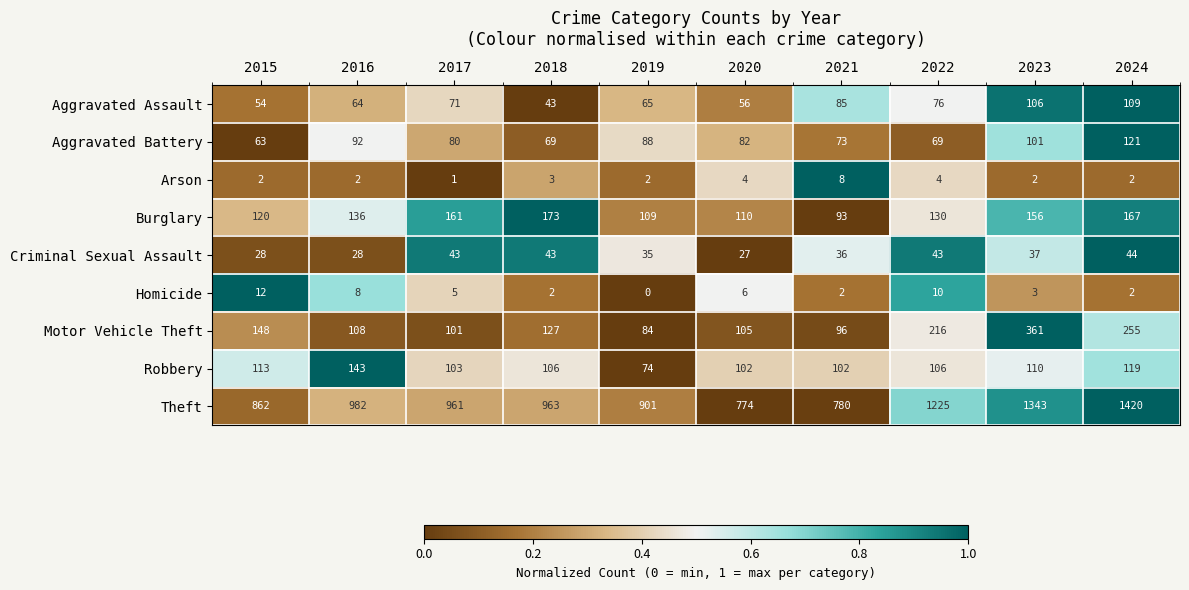

Where does the Homicide series first go above 5?

2015